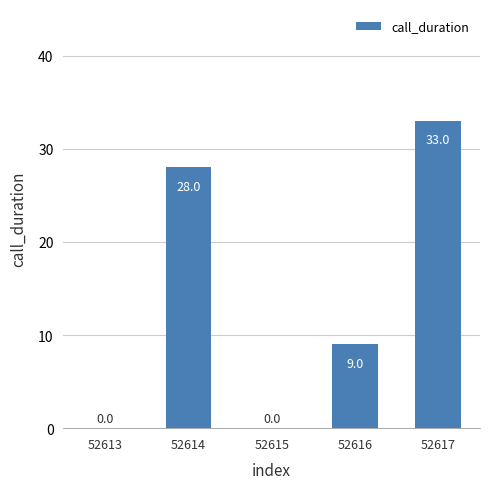

The chart shows a value of 0 at 52613. True or false?

True